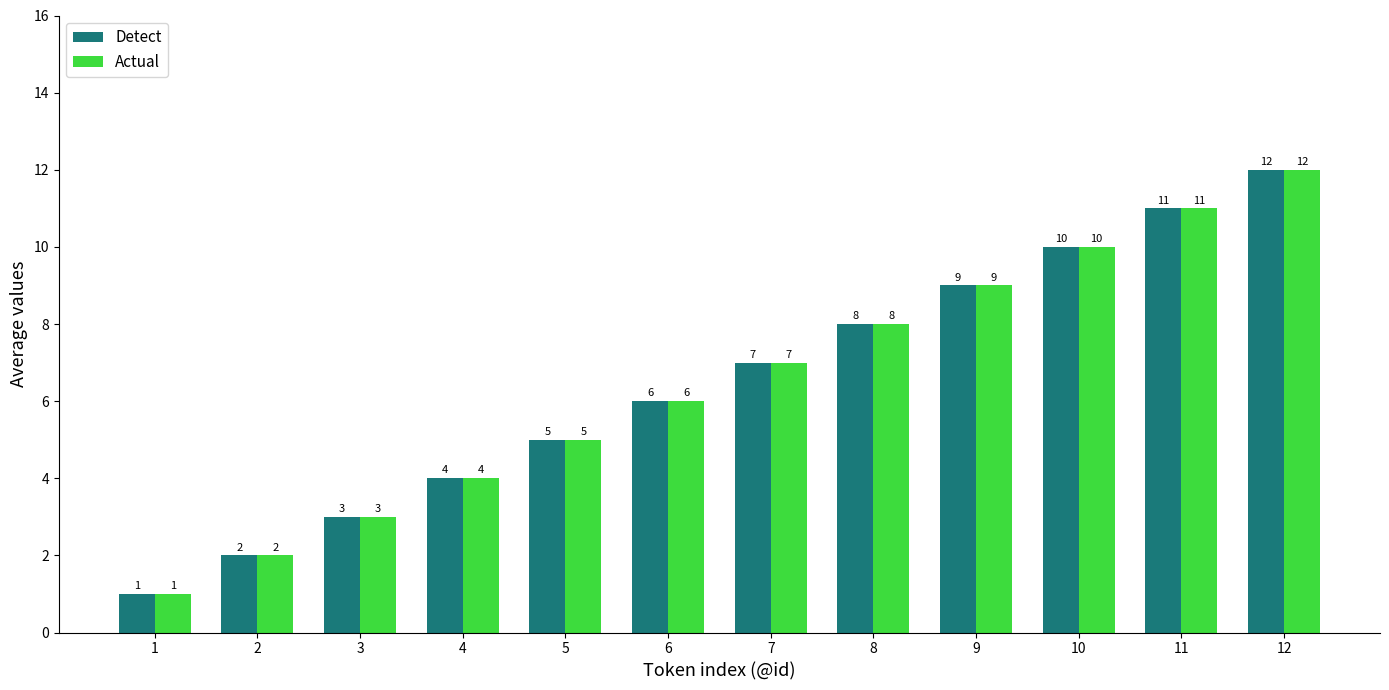

Is the value of Actual at 7 greater than the value of Detect at 6?

Yes